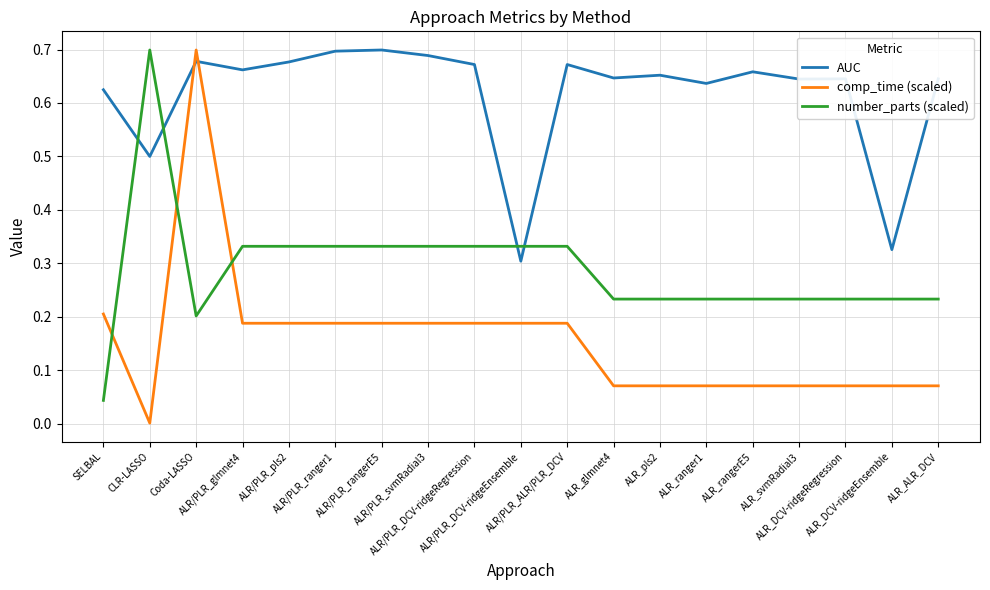

Which series has the largest total across all categories?

AUC